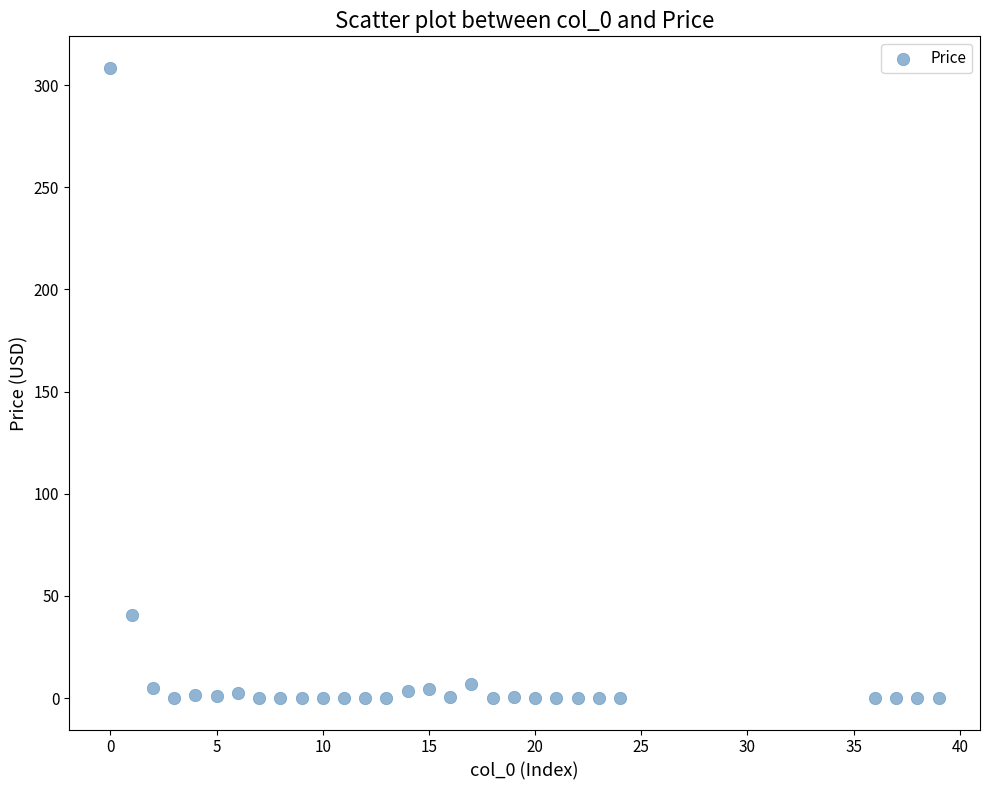

What Y value in the scatter plot is closest to 154?

40.7